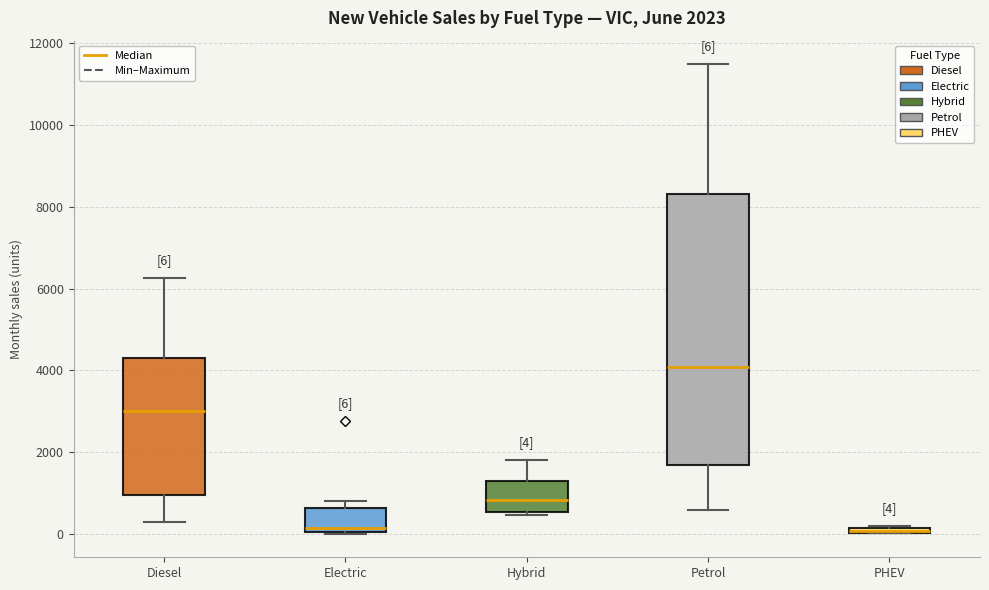

Which box is the tallest, from its lower edge to its upper edge?

Petrol